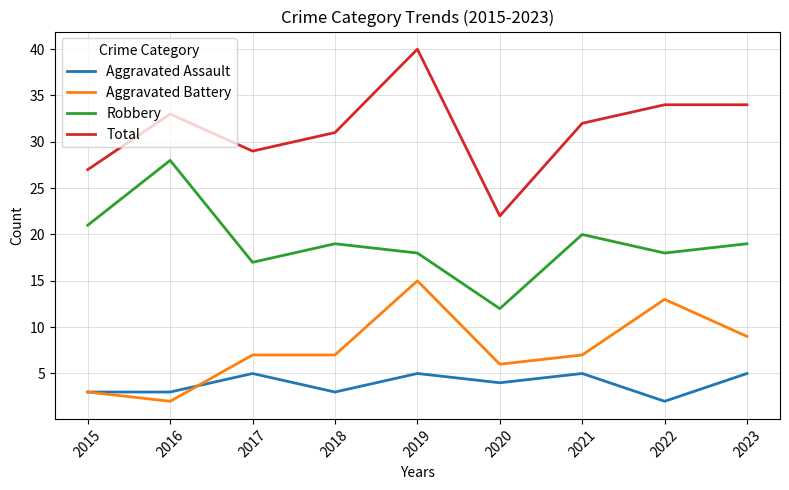

True or false: Aggravated Battery and Aggravated Assault cross at least once.

True